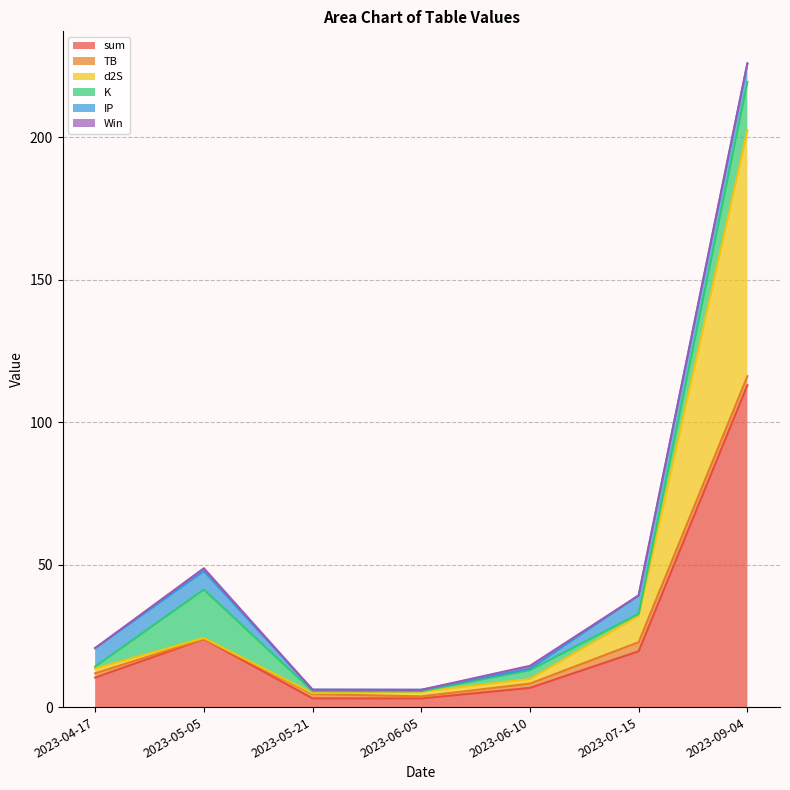

The value of Win at 2023-05-21 is 0.3. True or false?

False